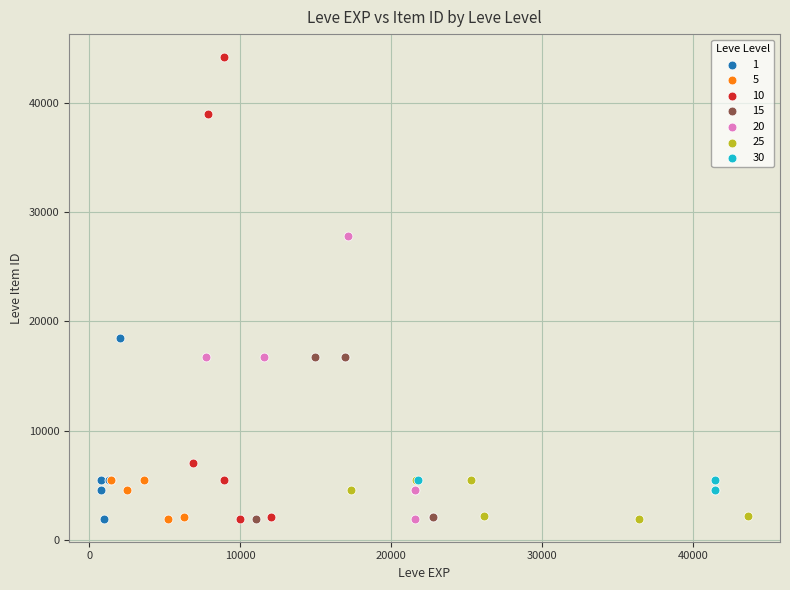

Which series reaches the maximum Y coordinate?

10